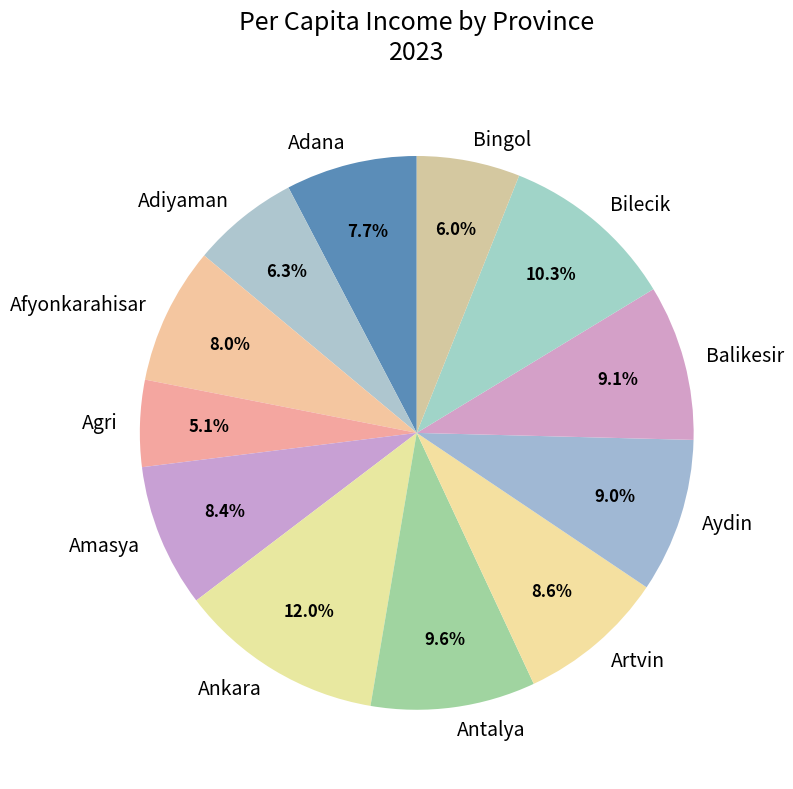

To the nearest percent, what percentage of the pie is Amasya?

8%